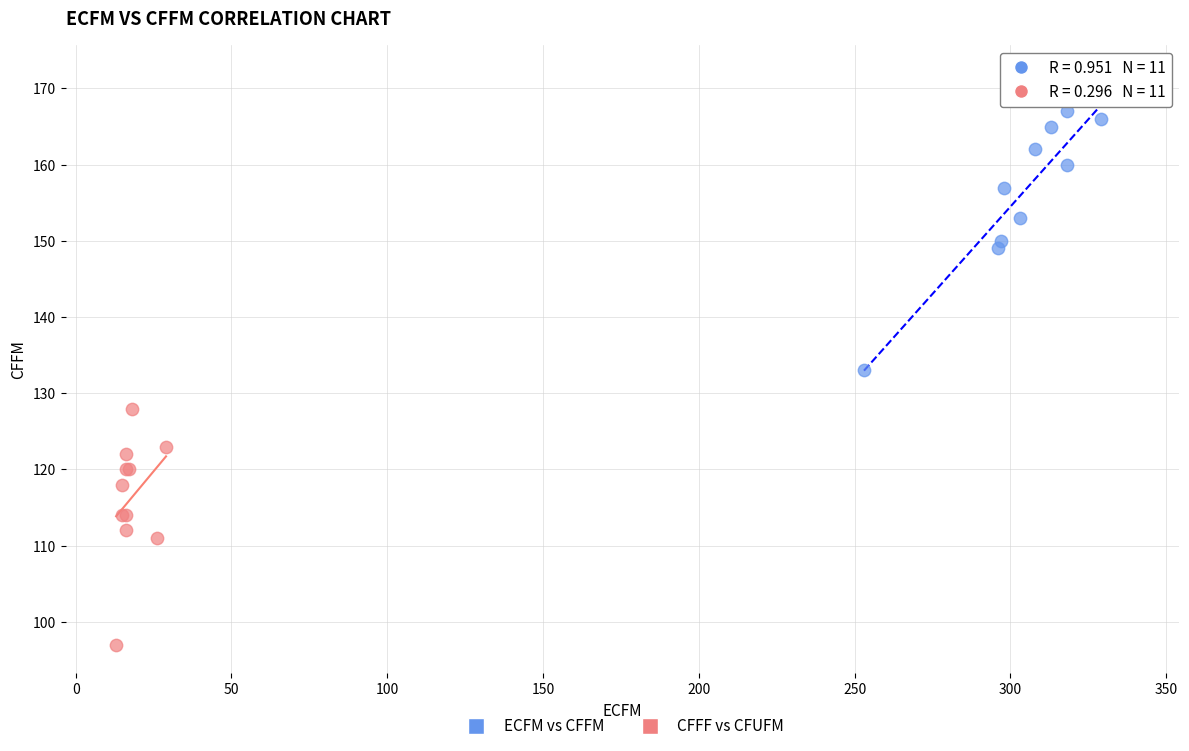

Which series has the largest Y range (max minus min)?

ECFM vs CFFM